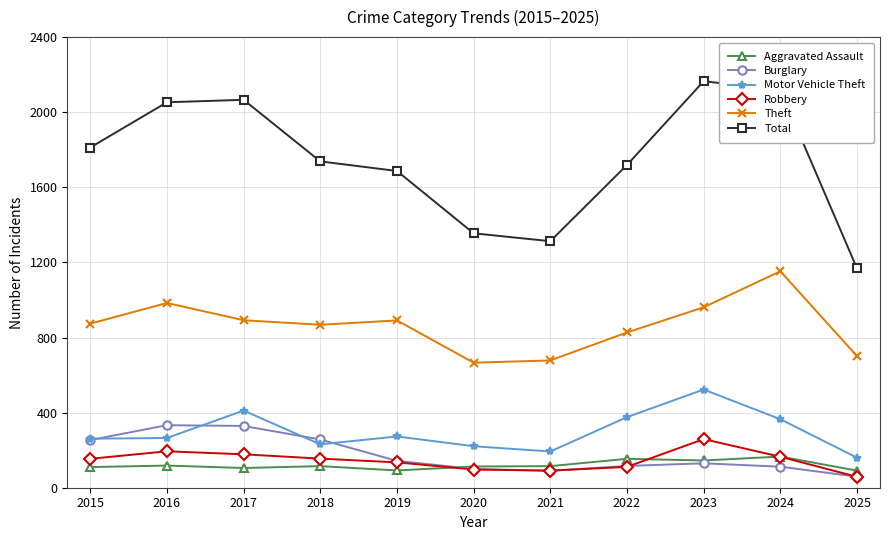

Read the Robbery value at 2021.

91